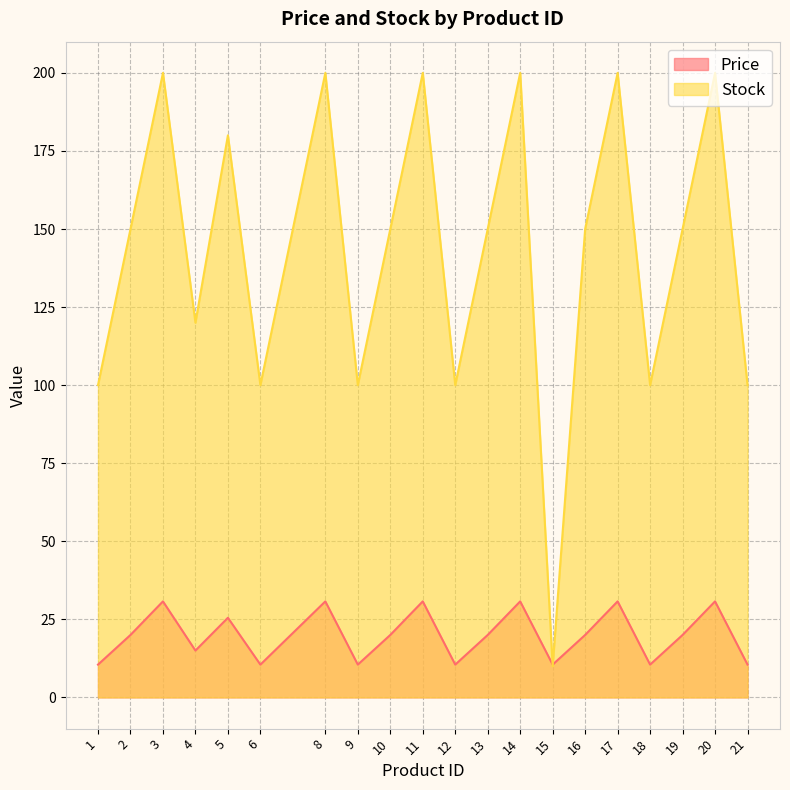

Reading left to right, transcribe all the data shown in this chart.

Price: 1=10.5	2=20.0	3=30.8	4=15.0	5=25.5	6=10.5	8=30.8	9=10.5	10=20.0	11=30.8	12=10.5	13=20.0	14=30.8	15=10.5	16=20.0	17=30.8	18=10.5	19=20.0	20=30.8	21=10.5
Stock: 1=100.0	2=150.0	3=200.0	4=120.0	5=180.0	6=100.0	8=200.0	9=100.0	10=150.0	11=200.0	12=100.0	13=150.0	14=200.0	15=10.0	16=150.0	17=200.0	18=100.0	19=150.0	20=200.0	21=100.0